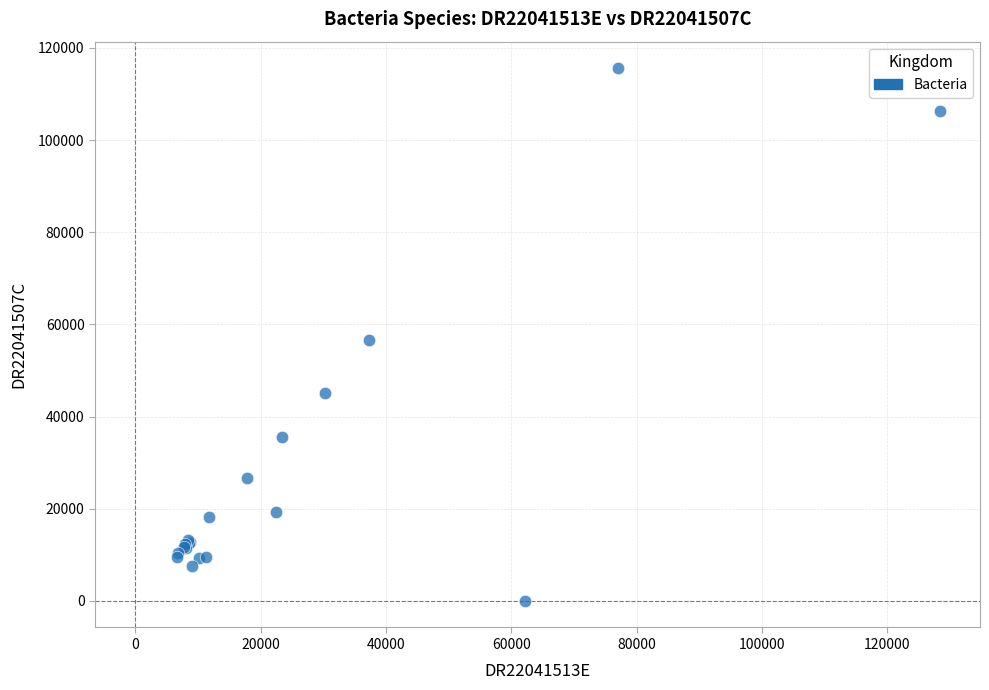

What Y value in the scatter plot is closest to 57802?

56517.8